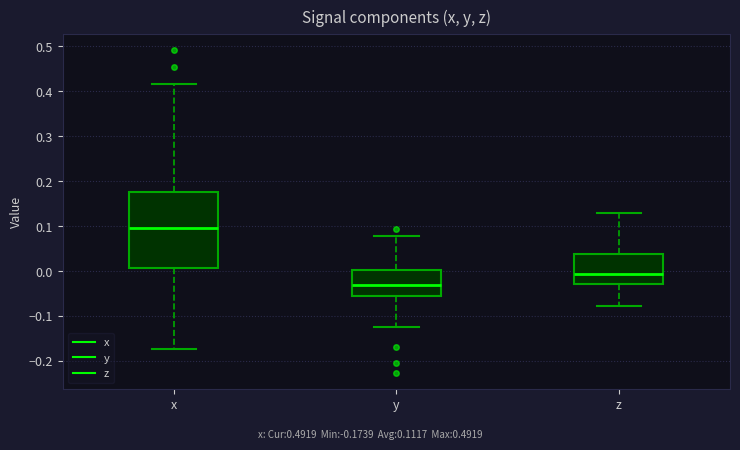

Reading left to right, transcribe this box plot: for each box, give where its median line is, the range the box spans, and where its two whiskers end, as read against the y-axis. The values are not printed on the chart, so give them approximately, as read against the axis.

x: median 0.10, box 0.01 to 0.18, whiskers -0.17 to 0.42
y: median -0.03, box -0.05 to 0.00, whiskers -0.12 to 0.08
z: median -0.01, box -0.03 to 0.04, whiskers -0.08 to 0.13